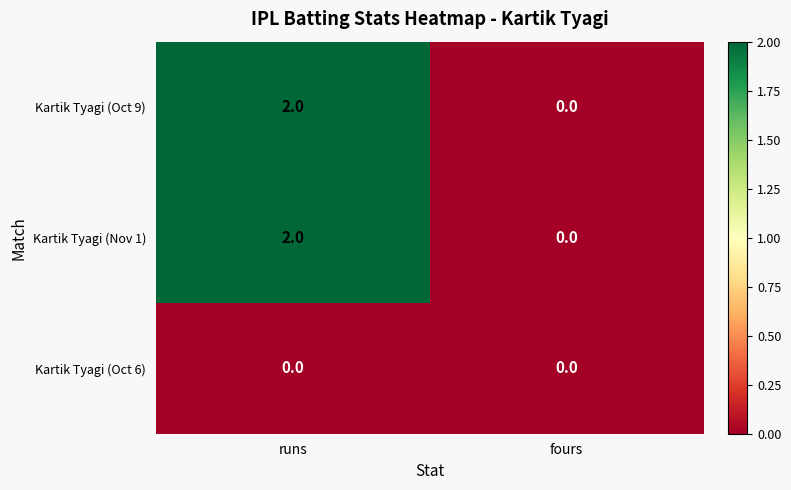

True or false: Kartik Tyagi (Oct 6) has a value of 0 at runs.

True